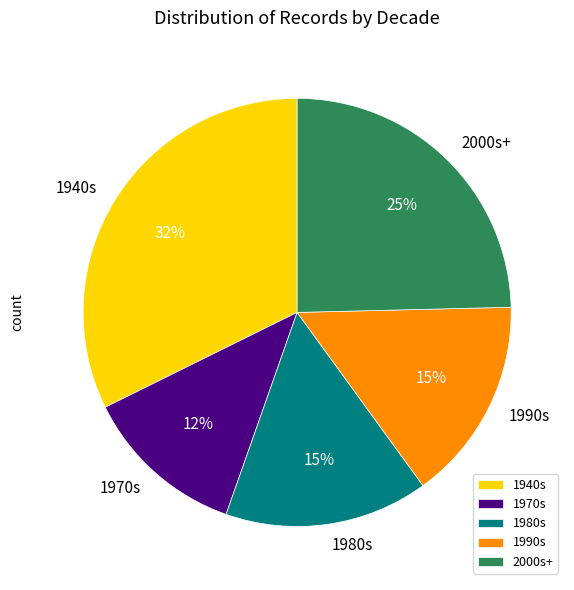

Which slice is the largest?

1940s